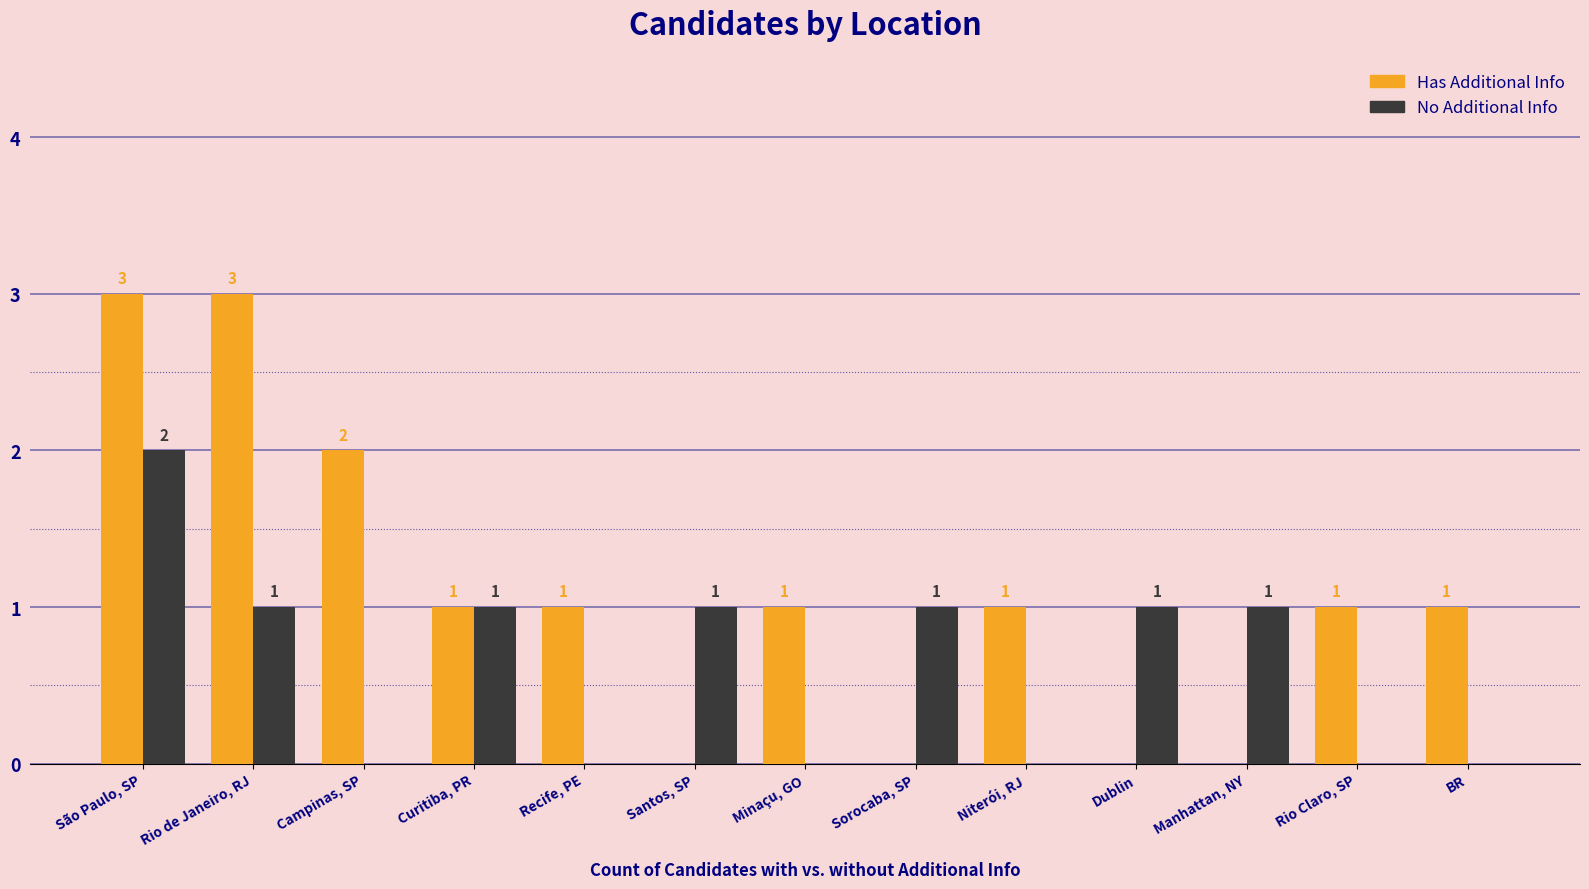

The value of Has Additional Info at Curitiba, PR is 1. True or false?

True